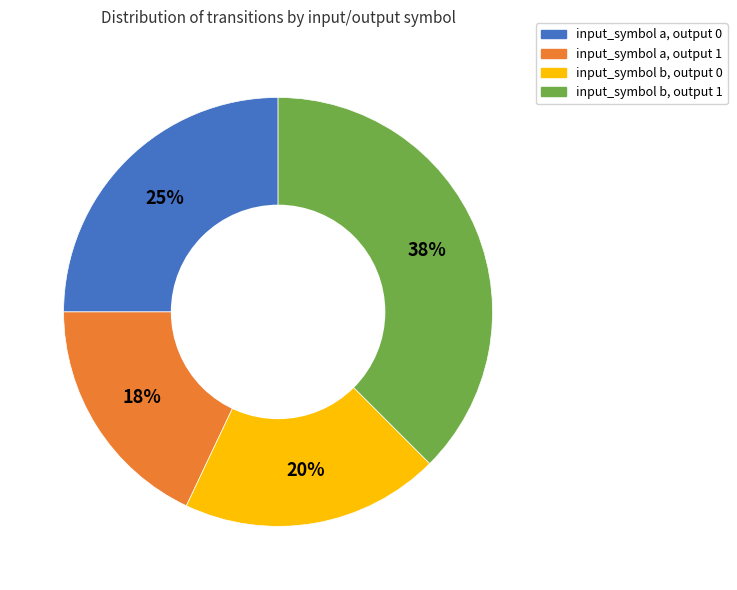

Is the sum of input_symbol b, output 0 and input_symbol a, output 1 greater than half?

No